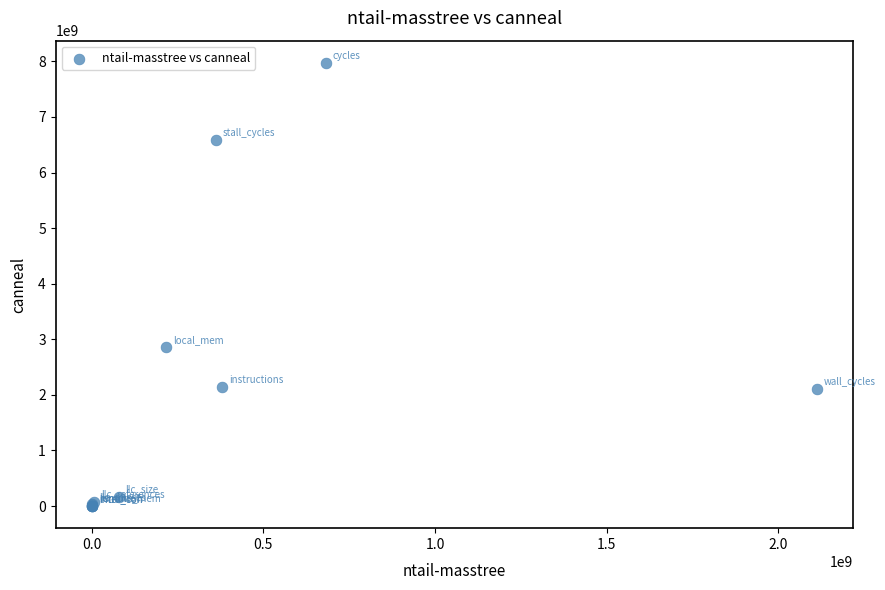

What Y value in the scatter plot is closest to 3986799710?

2856139128.2